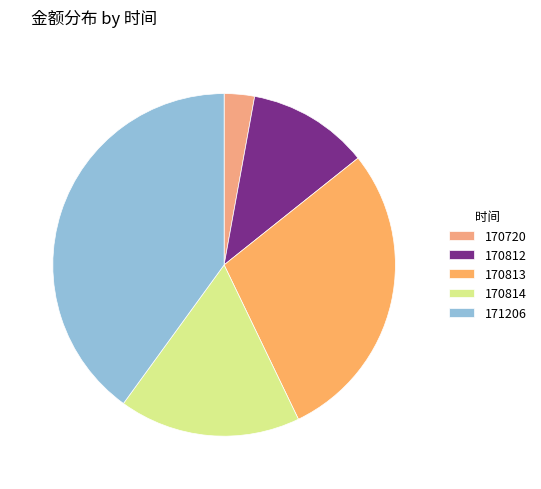

How many segments does this pie chart have?

5